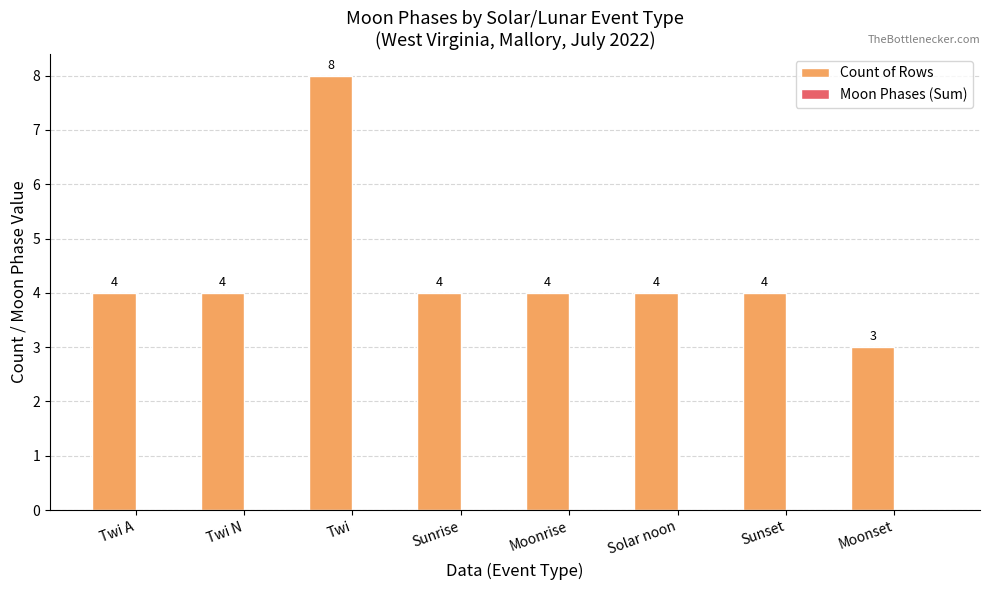

Which category has the highest value across all series?

Twi